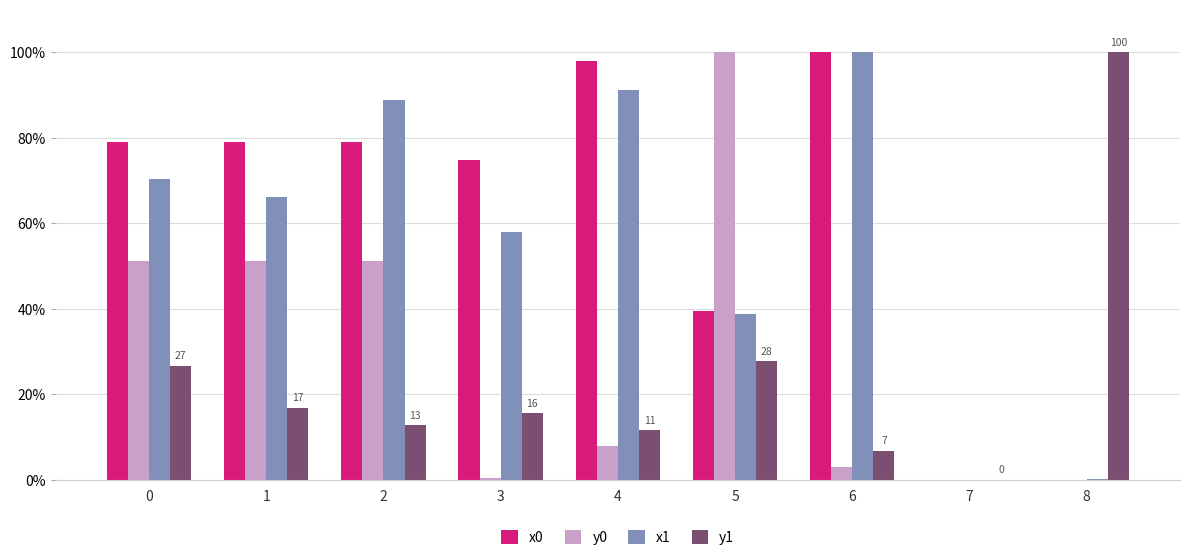

What is the sum of all x1 values?

512.9